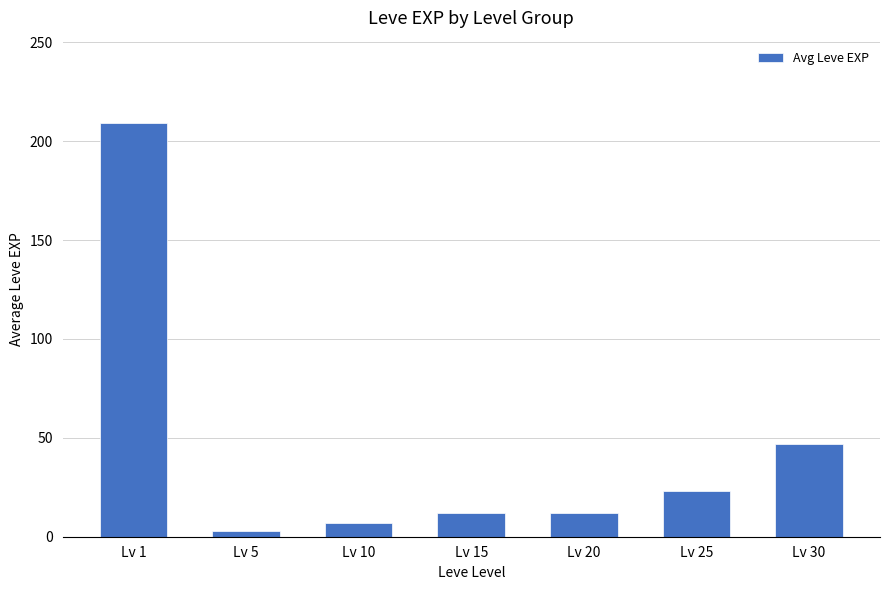

Reading left to right, transcribe all the data shown in this chart.

Lv 1=209	Lv 5=3	Lv 10=7	Lv 15=12	Lv 20=12	Lv 25=23	Lv 30=47